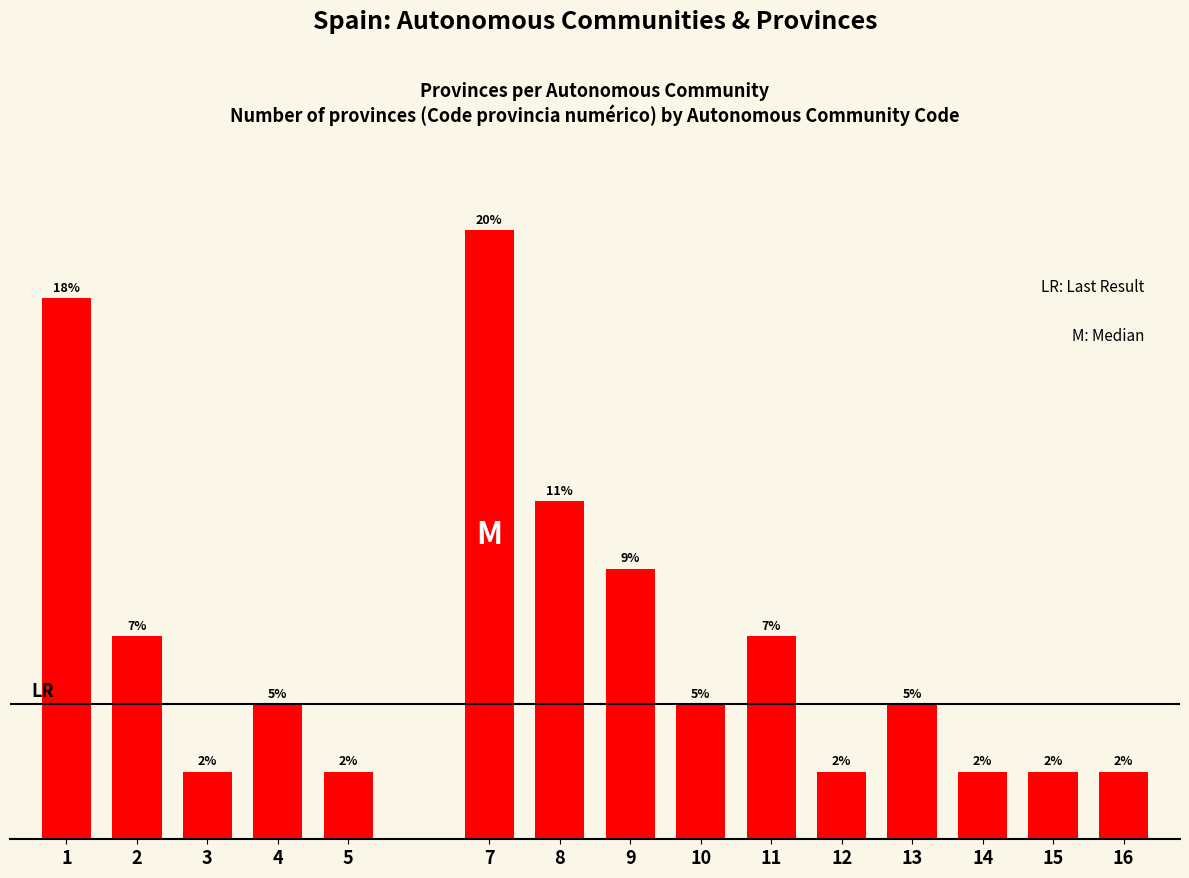

The chart shows a value of 0 at 5. True or false?

False